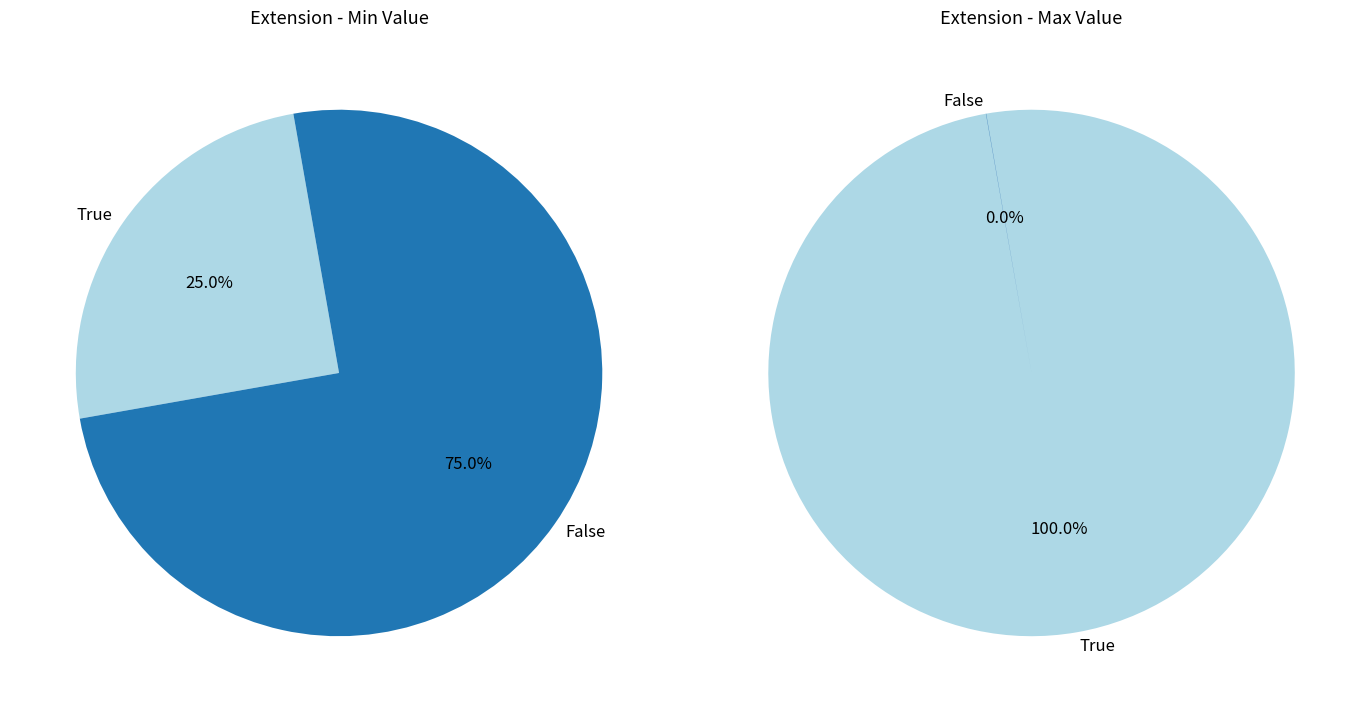

True or false: Extension.id accounts for 8% of the total.

False